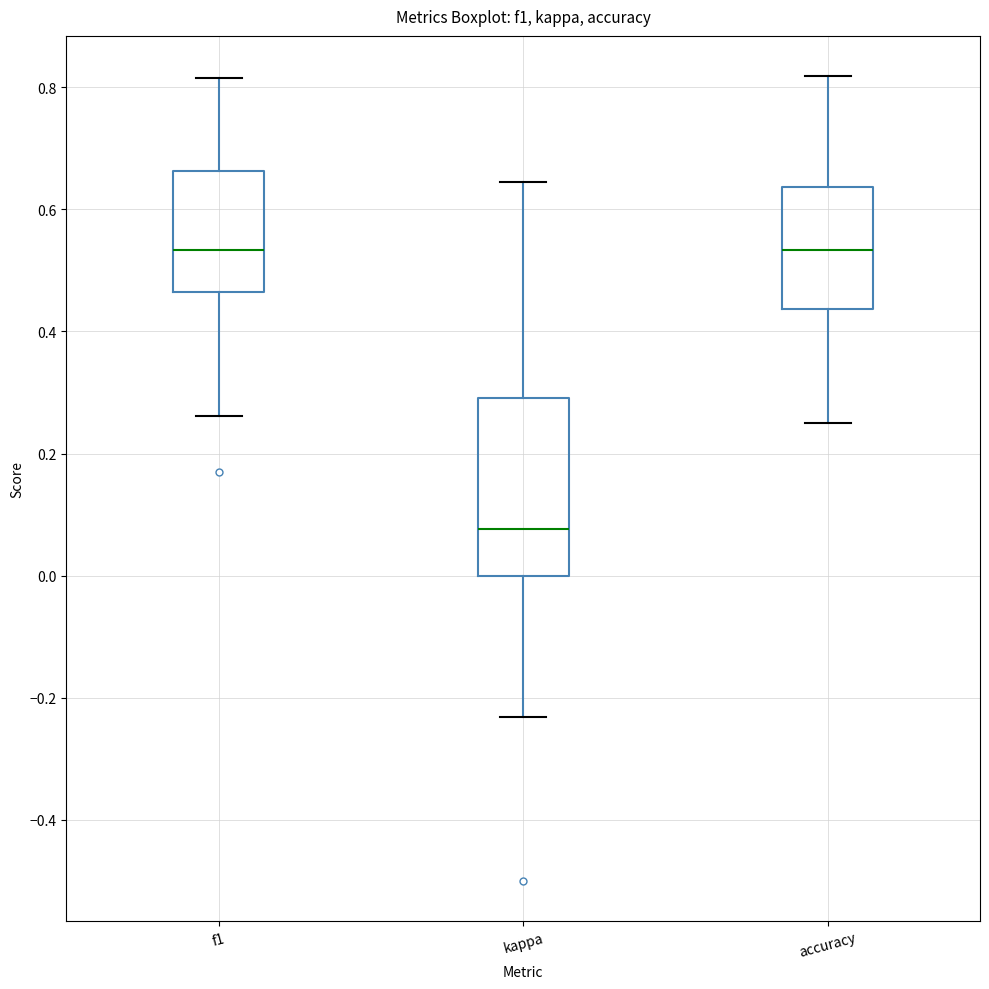

Reading left to right, transcribe this box plot: for each box, give where its median line is, the range the box spans, and where its two whiskers end, as read against the y-axis. The values are not printed on the chart, so give them approximately, as read against the axis.

f1: median 0.54, box 0.46 to 0.66, whiskers 0.26 to 0.82
kappa: median 0.08, box 0.00 to 0.30, whiskers -0.24 to 0.64
accuracy: median 0.54, box 0.44 to 0.64, whiskers 0.26 to 0.82